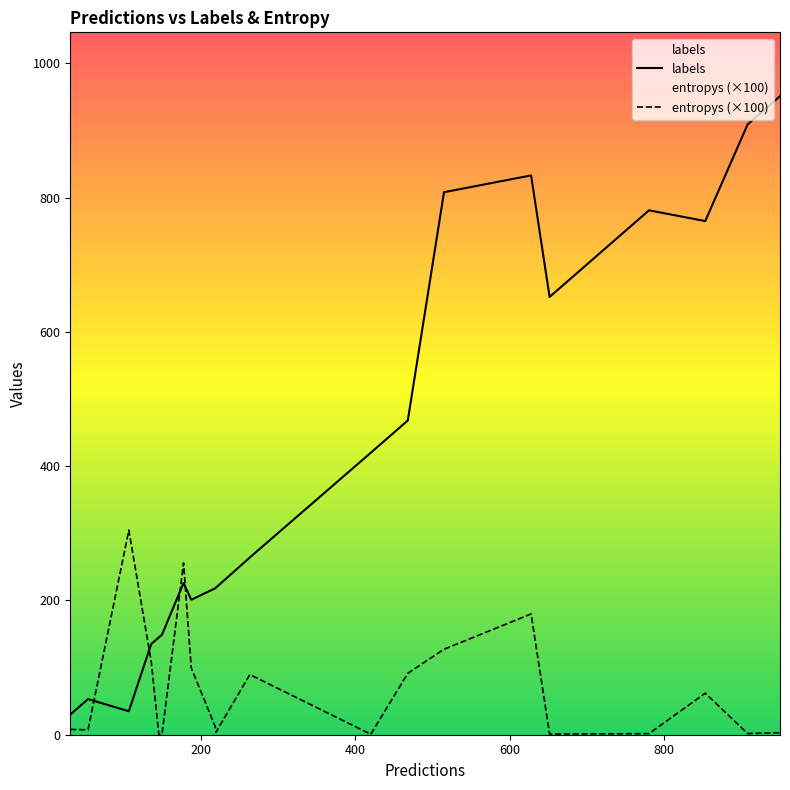

What is the difference between the maximum and minimum values in the entropys (×100) series?

304.6